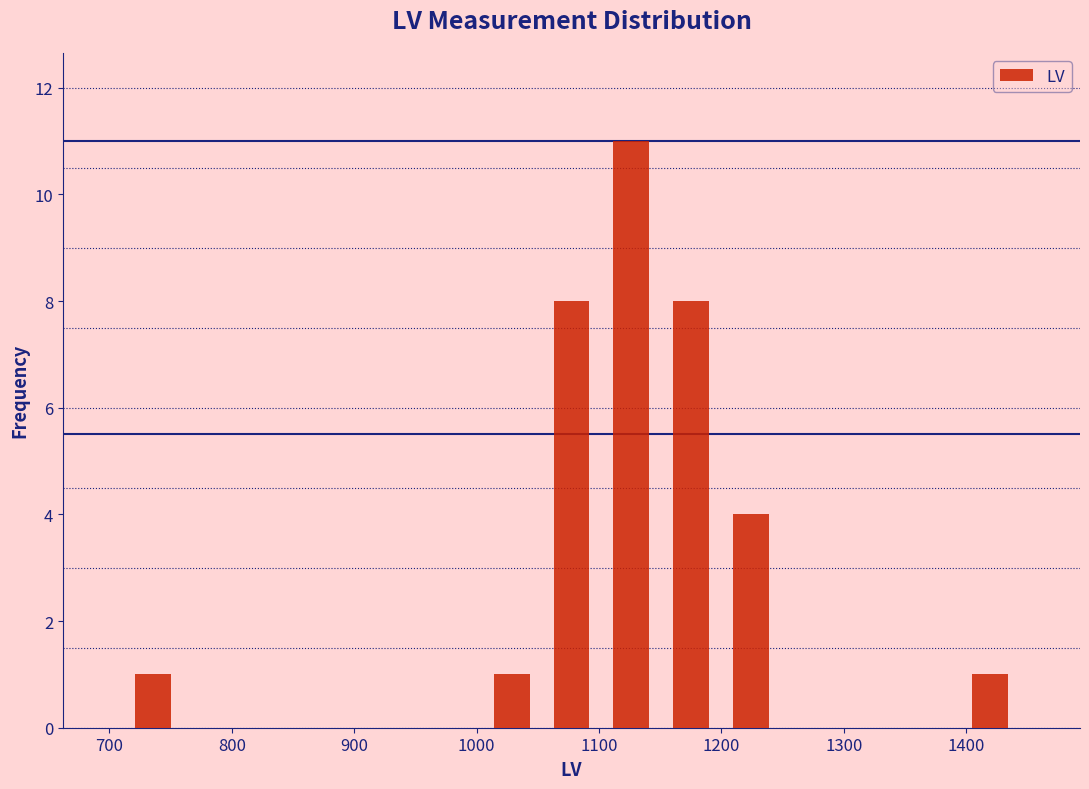

Which range on the x-axis has the tallest bar?

1100 to 1150